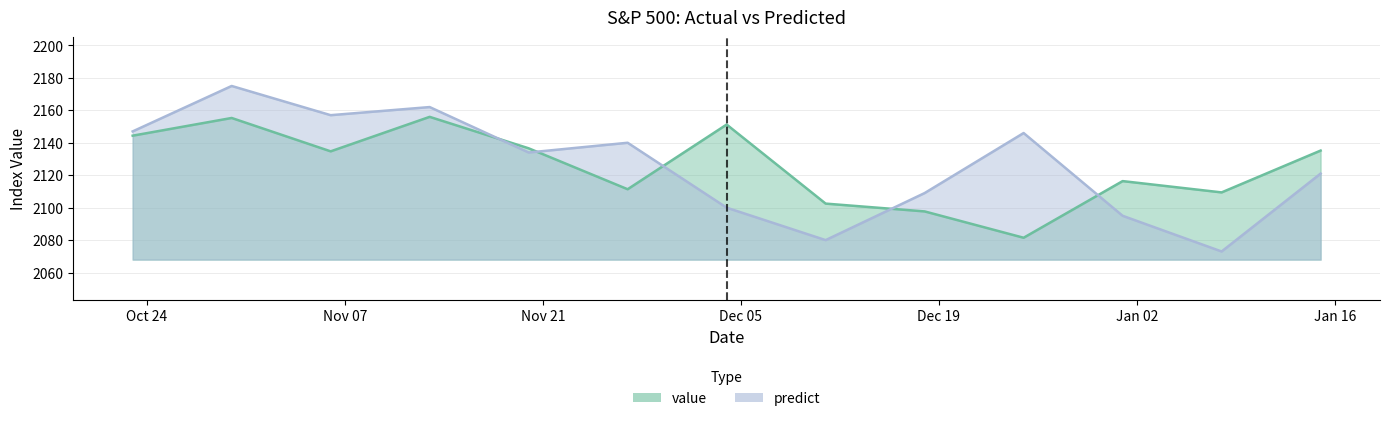

How many times do predict and value cross each other?

5